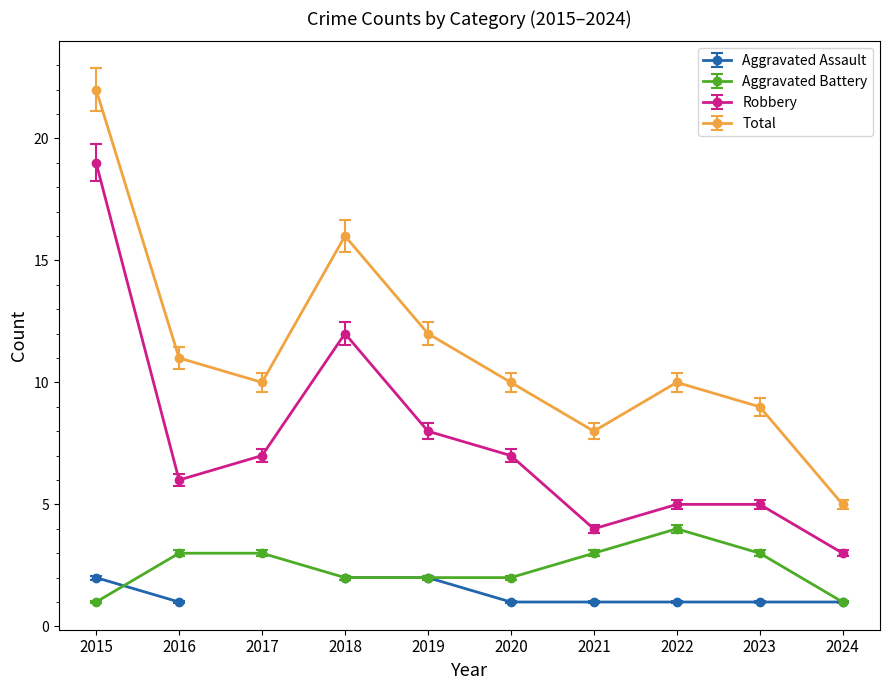

True or false: Total and Aggravated Battery cross at least once.

False